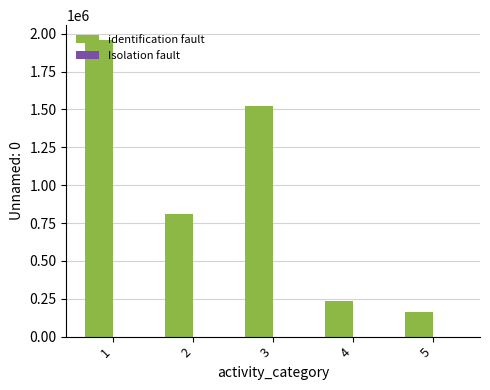

At which category is the sum across all series the highest?

1